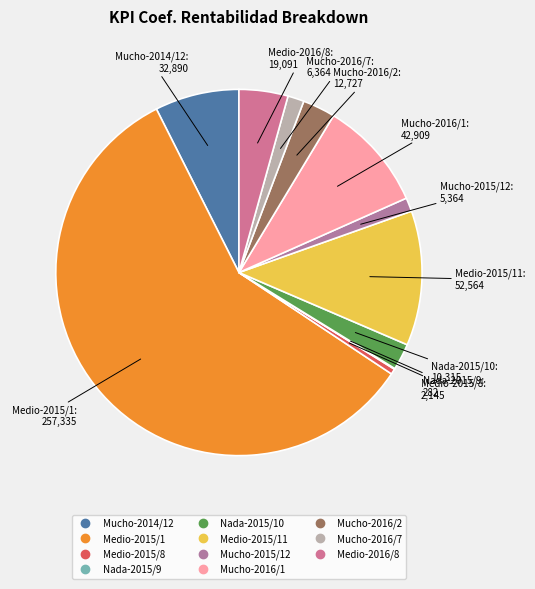

Which slice is the smallest?

Nada-2015/9